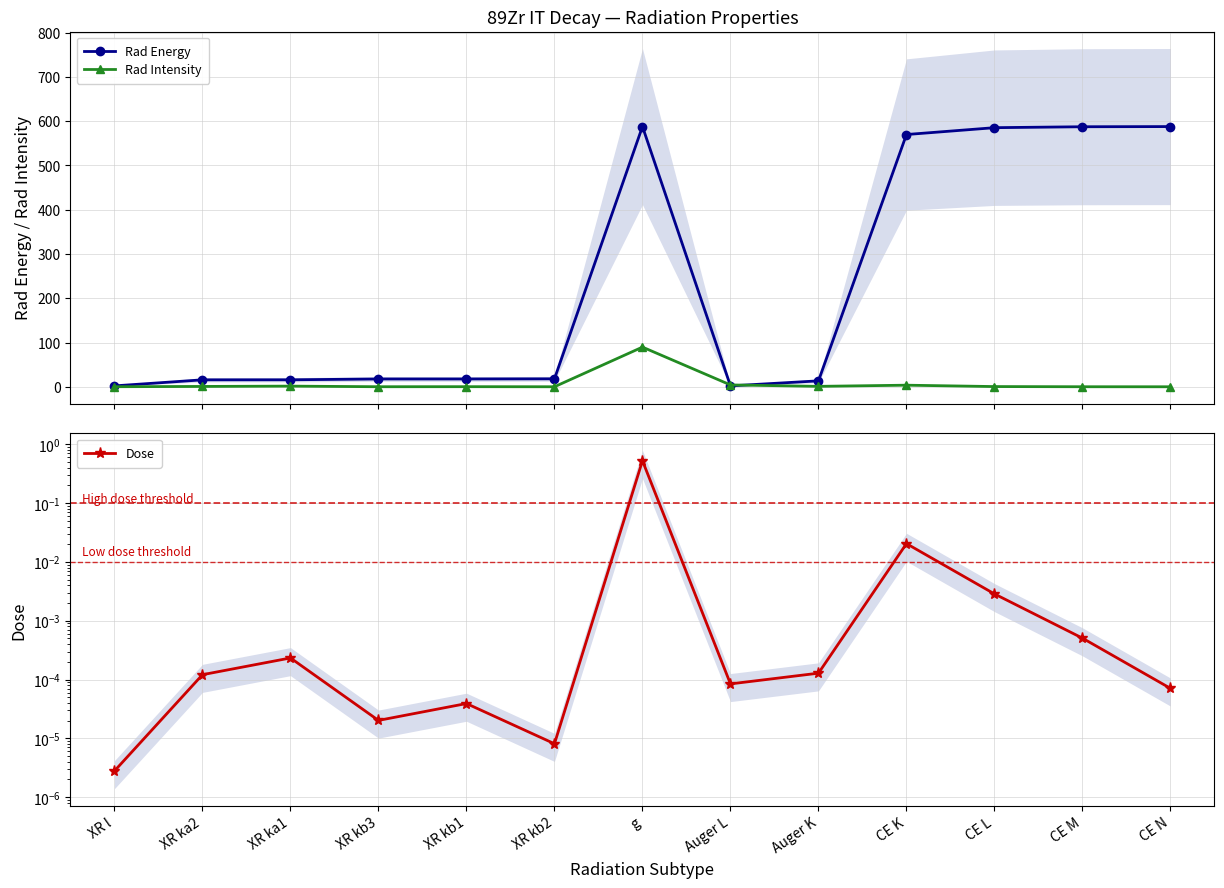

What is the sum of all Rad Energy values?

3020.2